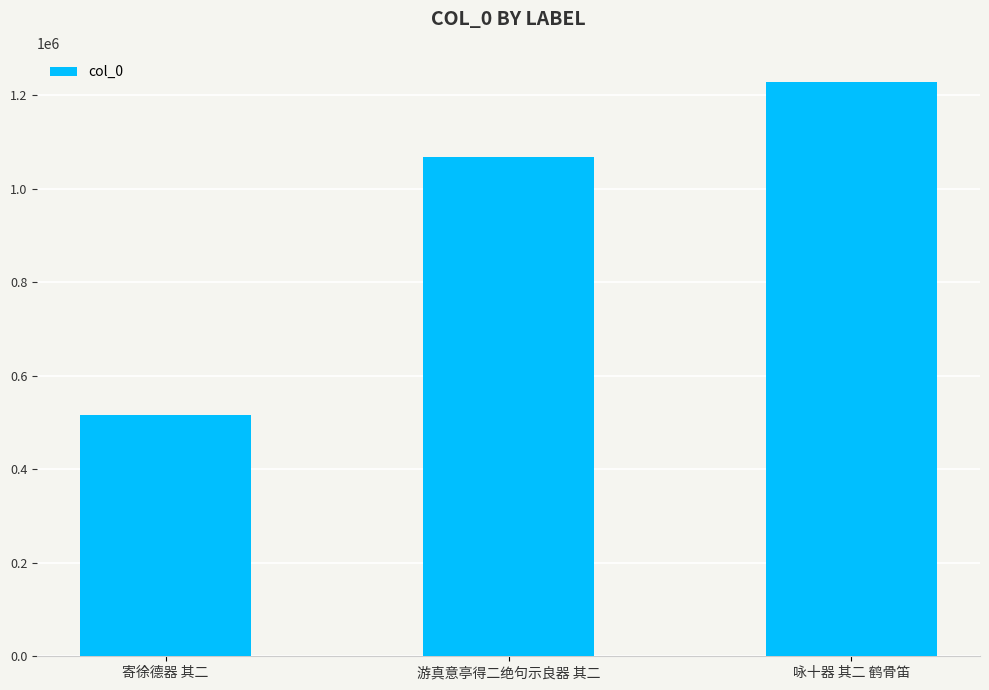

Which category has the highest value across all series?

咏十器 其二 鹤骨笛